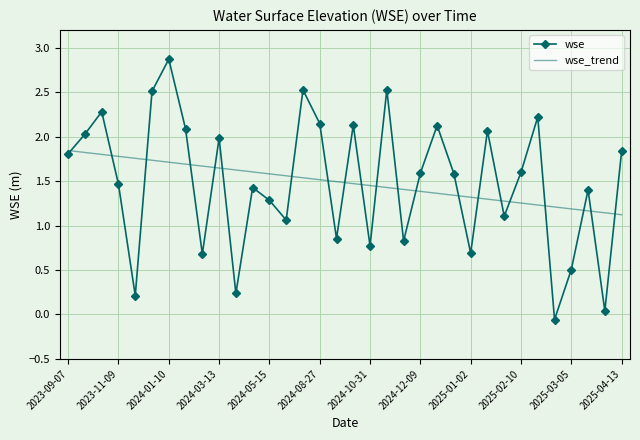

What is the greatest value displayed?

2.9